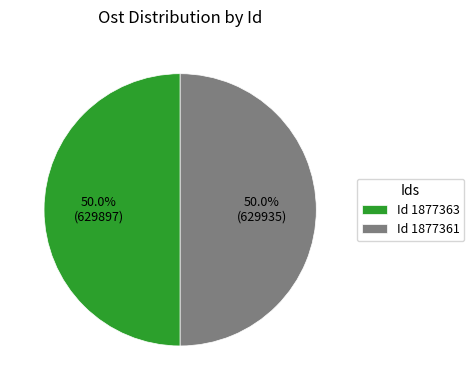

What percentage do Id 1877363 and Id 1877361 together represent?

100.0%